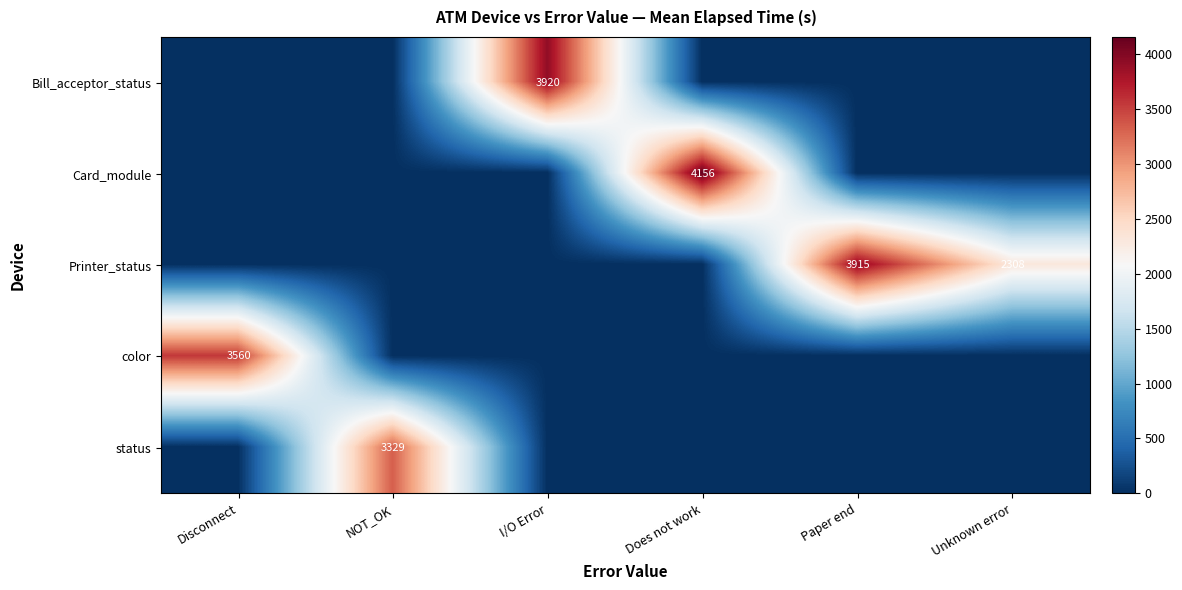

How many values in the Printer_status series exceed 0?

2